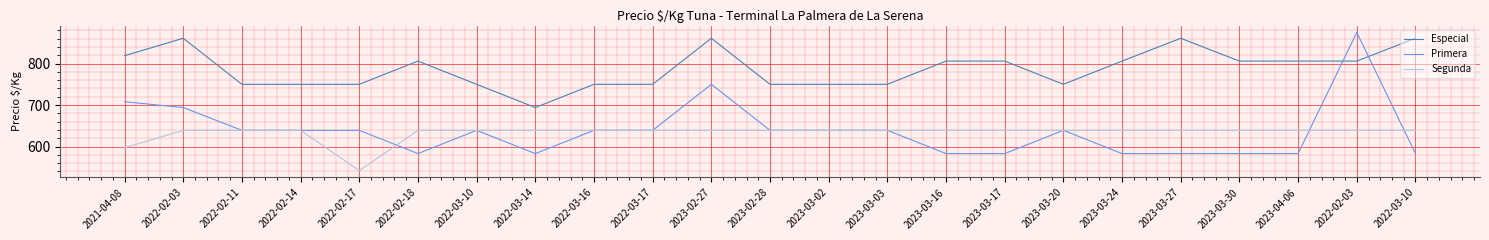

At which category is the sum across all series the highest?

2022-02-03